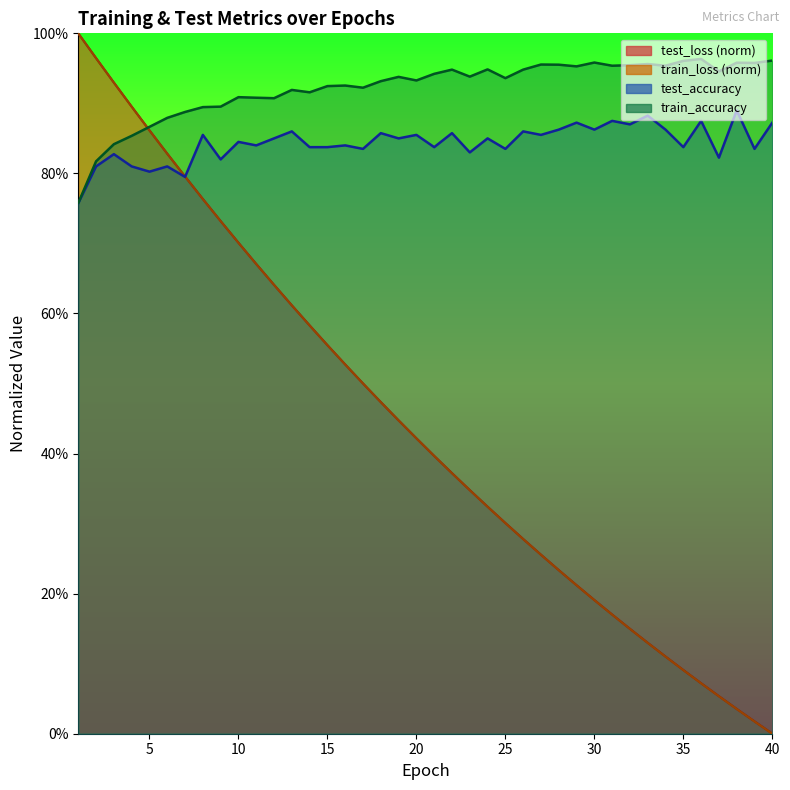

Which series has the largest range (max minus min)?

test_loss